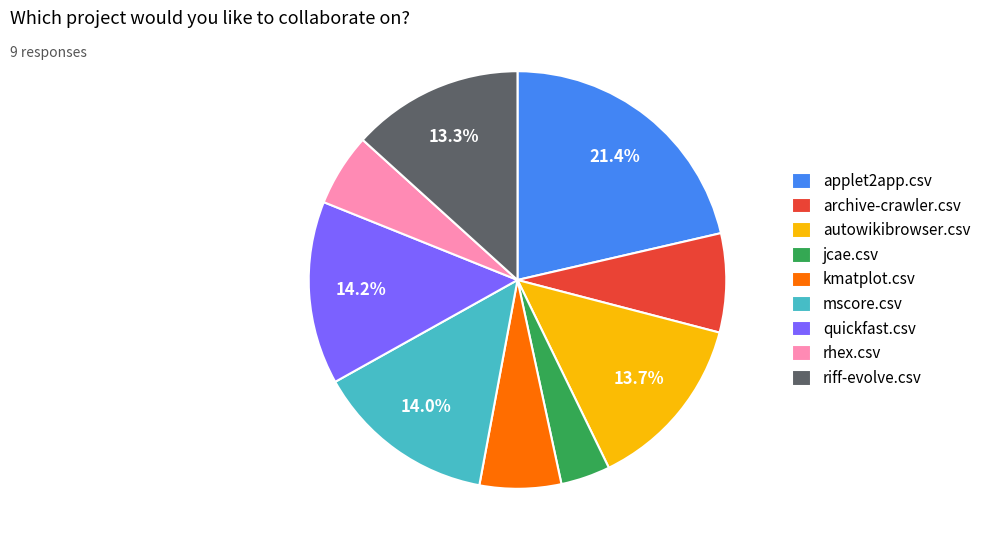

Which slice is the smallest?

jcae.csv